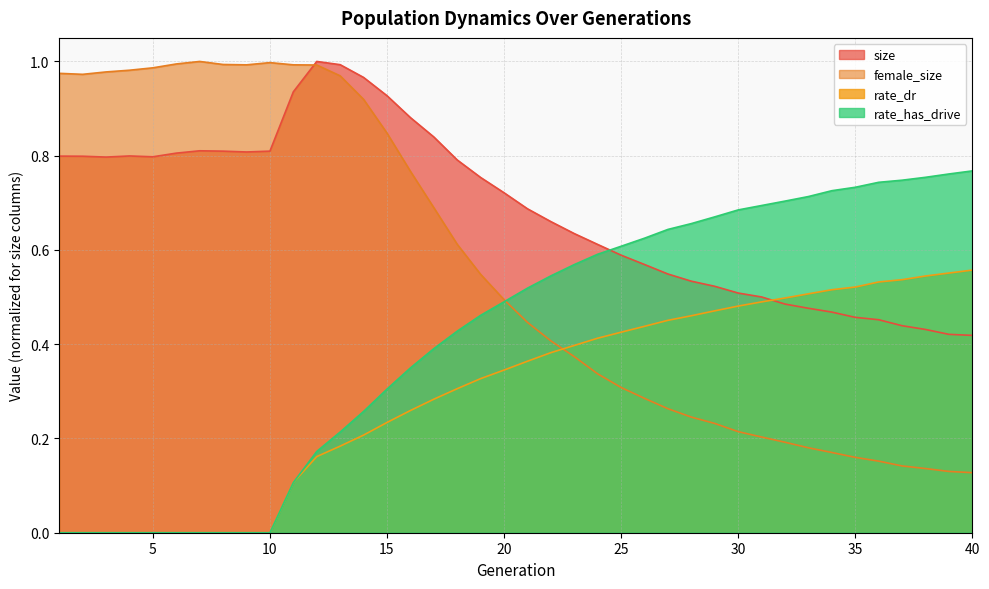

What is the value of the female_size point at the 13th from the left?

1.0